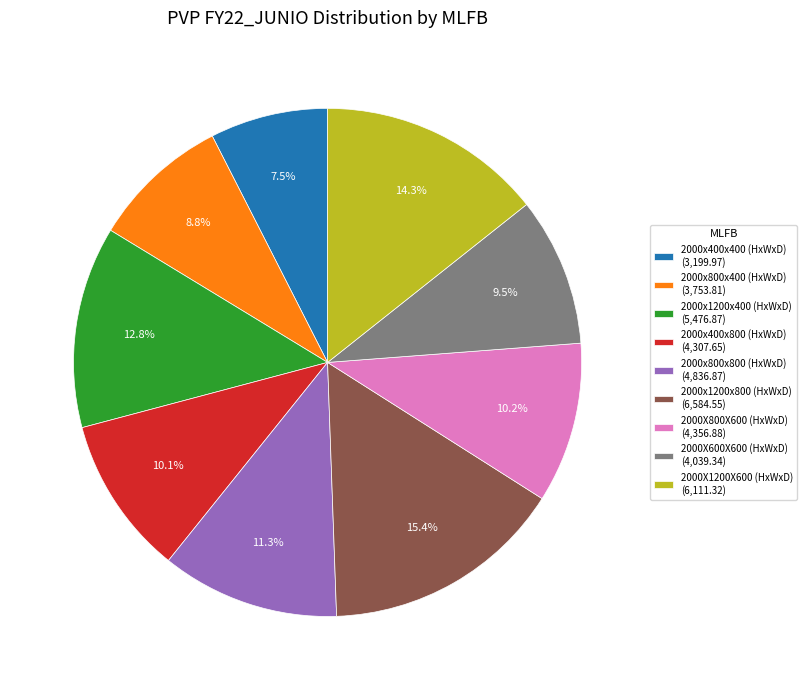

What portion of the pie excludes 2000x1200x400 (HxWxD)?

87.2%